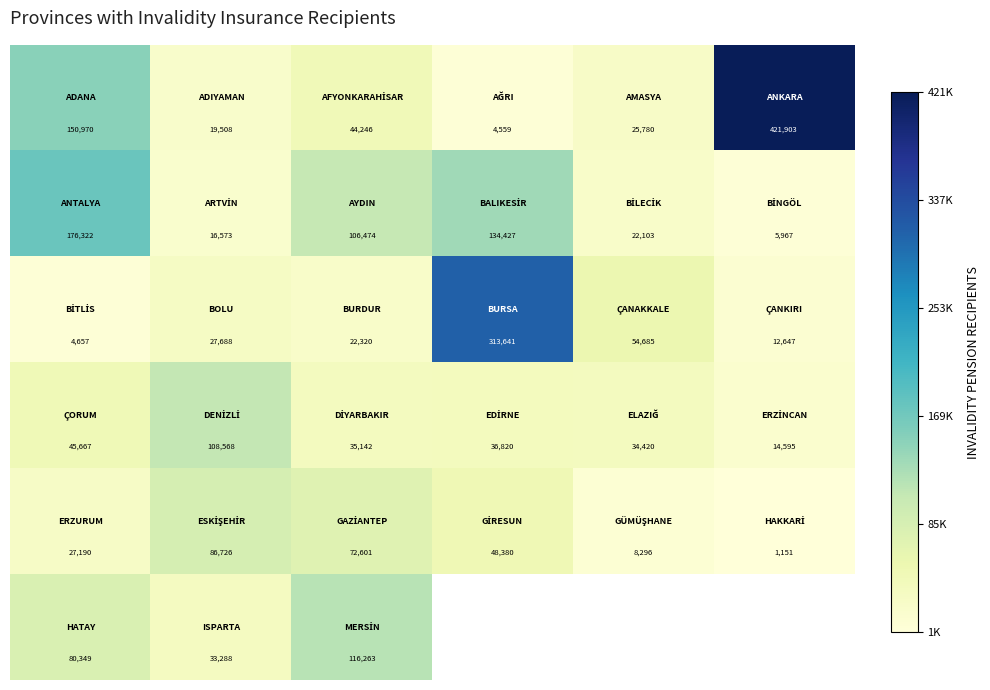

What is the minimum value shown in the chart?

1151.0